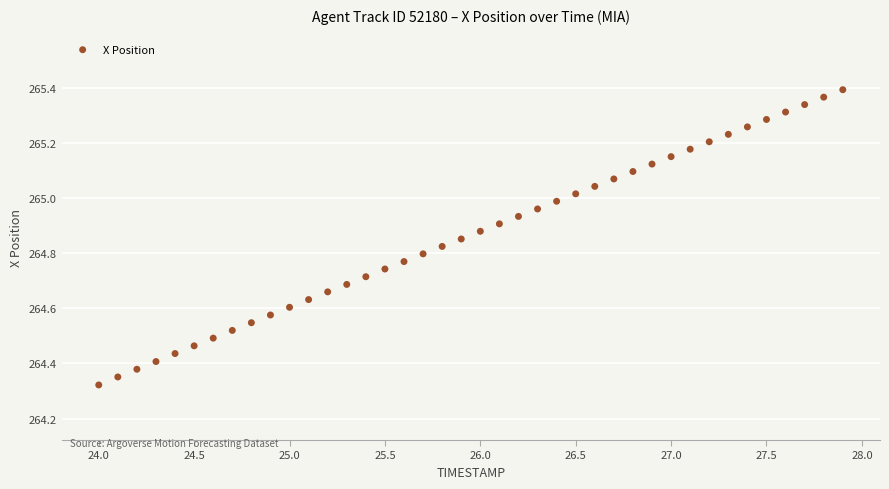

What is the range of Y values (max minus min)?

1.1